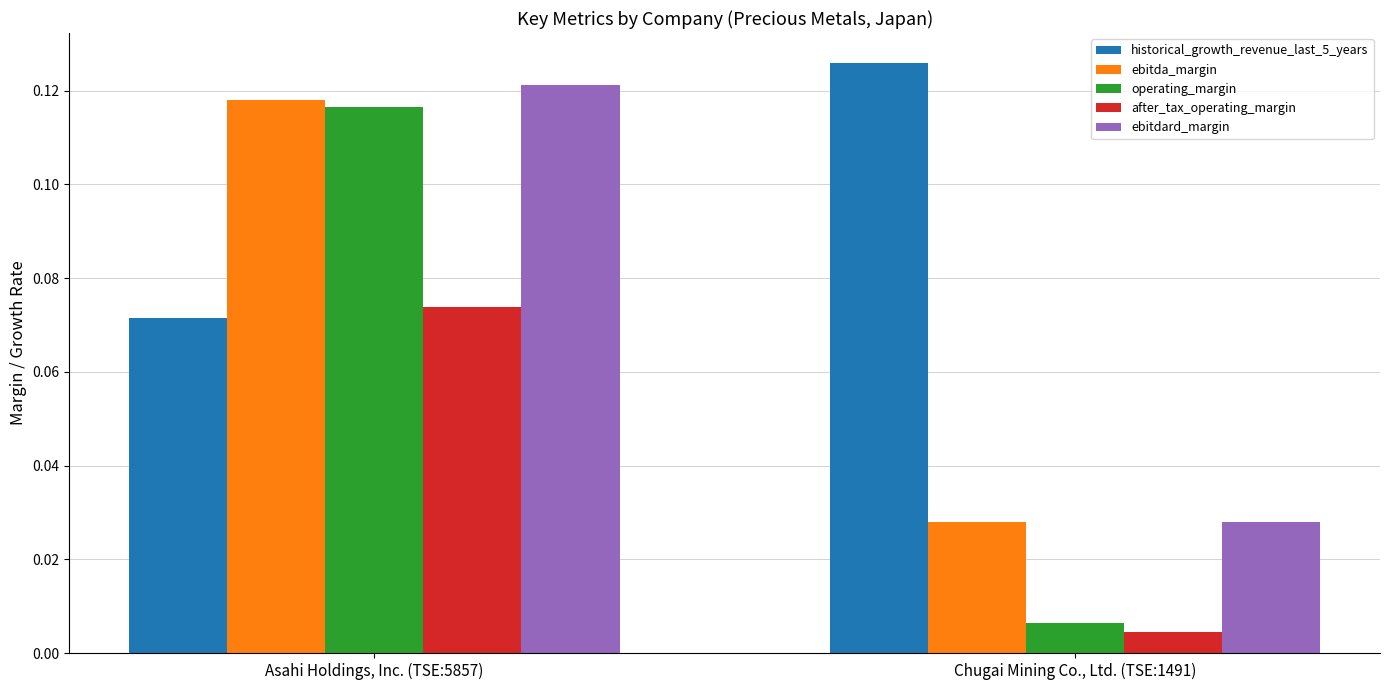

Rank the categories by after_tax_operating_margin value from lowest to highest.

Chugai Mining Co., Ltd. (TSE:1491), Asahi Holdings, Inc. (TSE:5857)